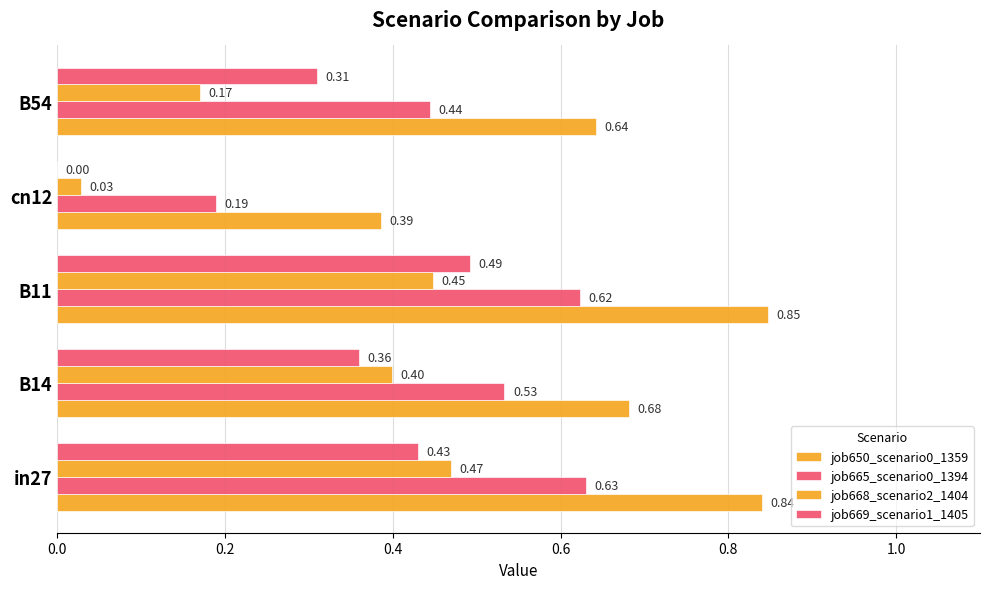

How many distinct data groups are displayed?

4